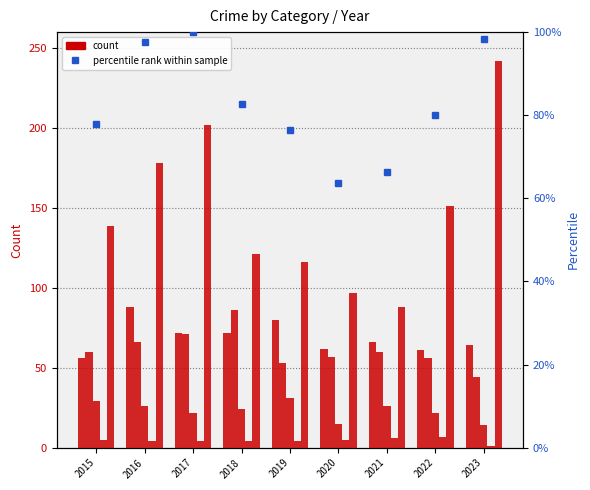

At which category is the sum across all series the highest?

2017